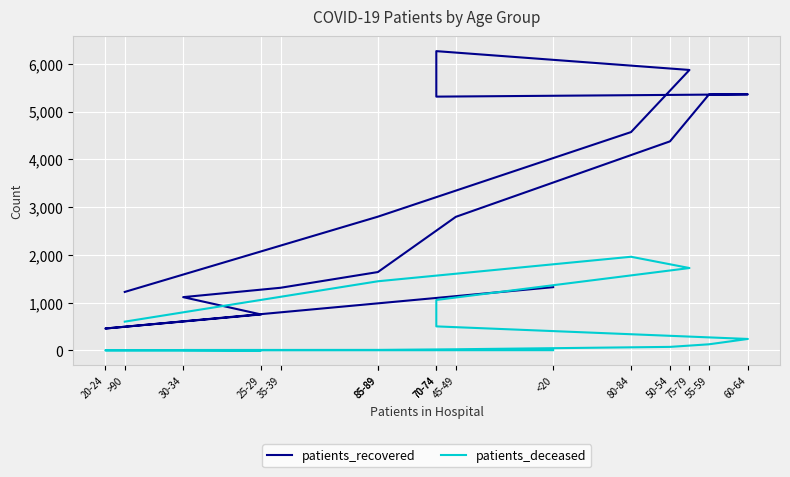

At which category is the sum across all series the highest?

75-79